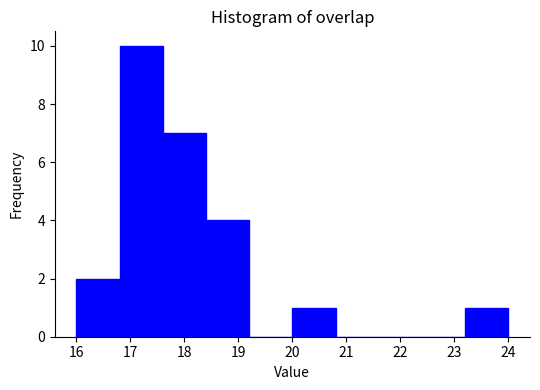

Reading left to right, transcribe this chart: for each bar, give the range it covers on the x-axis and its height. The values are not printed on the chart, so give them approximately, as read against the axis.

16.0 to 16.8: 2
16.8 to 17.6: 10
17.6 to 18.4: 7
18.4 to 19.2: 4
19.2 to 20.0: 0
20.0 to 20.8: 1
20.8 to 21.6: 0
21.6 to 22.4: 0
22.4 to 23.2: 0
23.2 to 24.0: 1